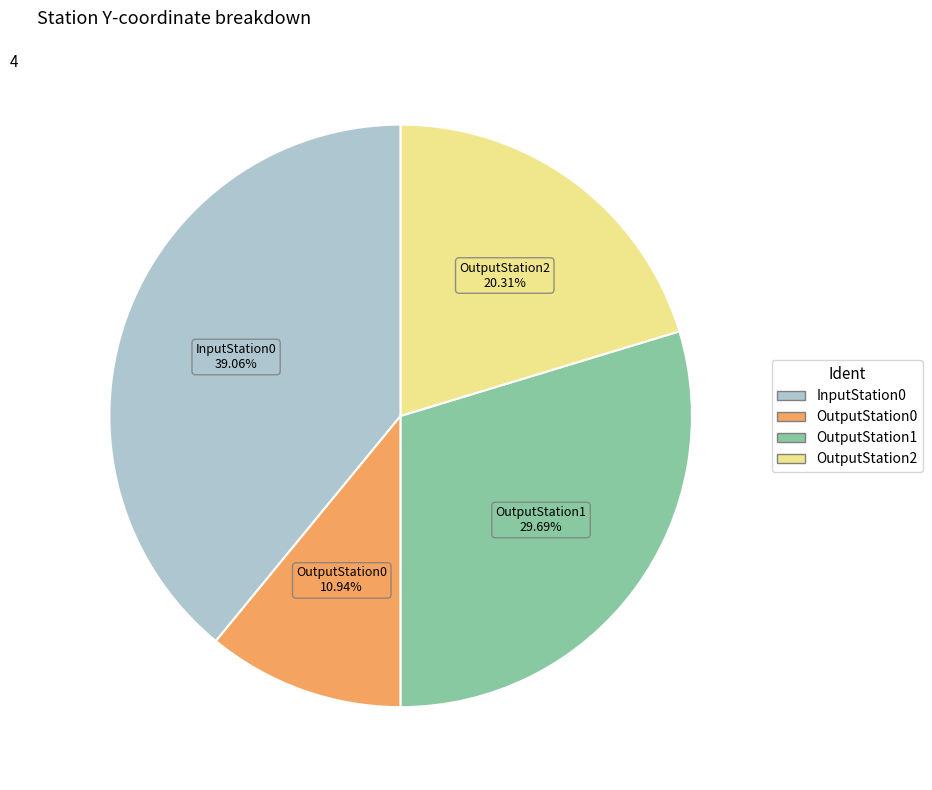

Is OutputStation1 the majority of the pie?

No